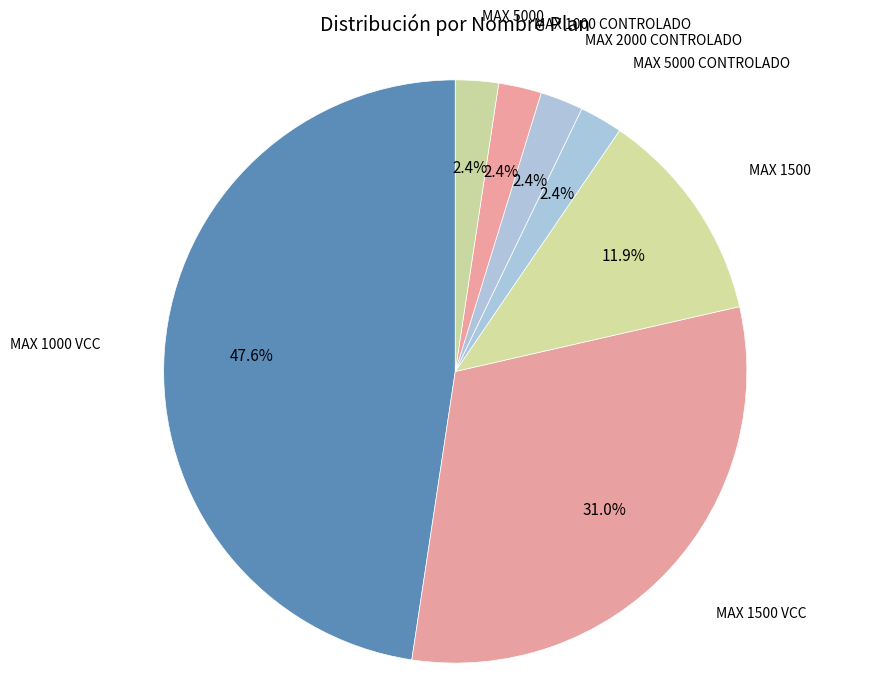

True or false: MAX 1500 VCC accounts for 31% of the total.

True